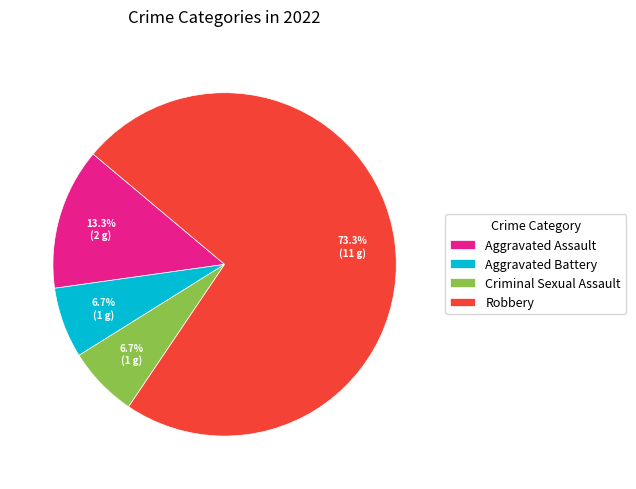

Which has a higher value, Criminal Sexual Assault or Robbery?

Robbery